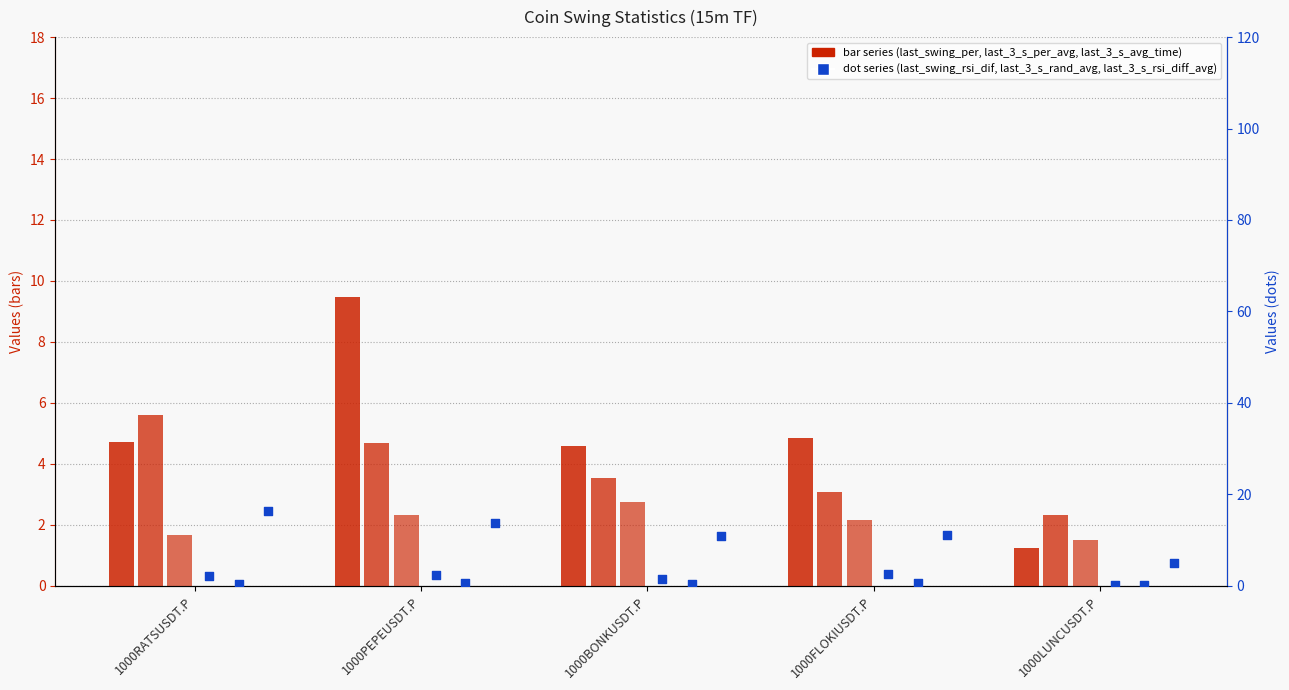

What is the total value across all series at 1000FLOKIUSDT.P?

24.5